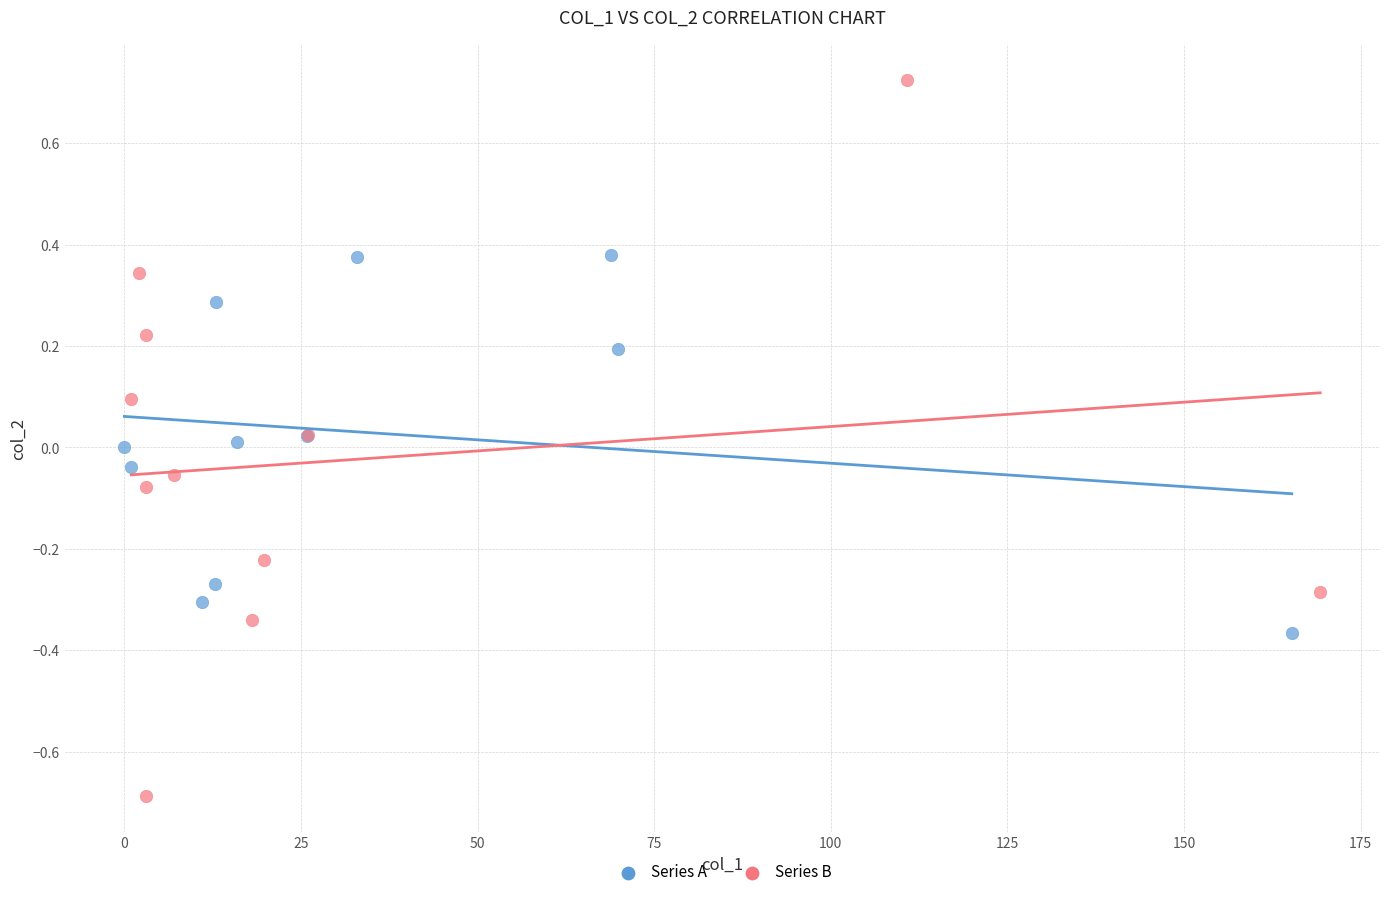

Which series reaches the maximum Y coordinate?

Series B